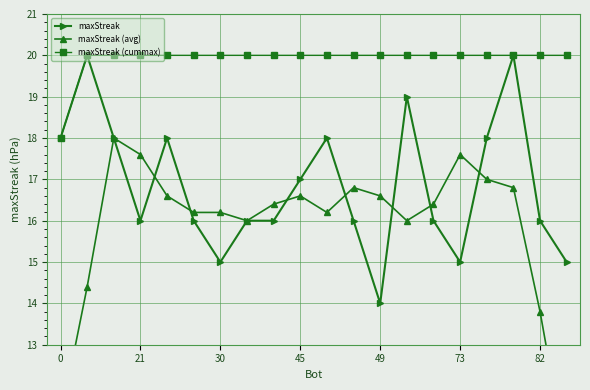

Reading left to right, transcribe all the data shown in this chart.

maxStreak: 18.0	20.0	18.0	16.0	18.0	16.0	15.0	16.0	16.0	17.0	18.0	16.0	14.0	19.0	16.0	15.0	18.0	20.0	16.0	15.0
maxStreak (avg): 11.2	14.4	18.0	17.6	16.6	16.2	16.2	16.0	16.4	16.6	16.2	16.8	16.6	16.0	16.4	17.6	17.0	16.8	13.8	10.2
maxStreak (cummax): 18.0	20.0	20.0	20.0	20.0	20.0	20.0	20.0	20.0	20.0	20.0	20.0	20.0	20.0	20.0	20.0	20.0	20.0	20.0	20.0